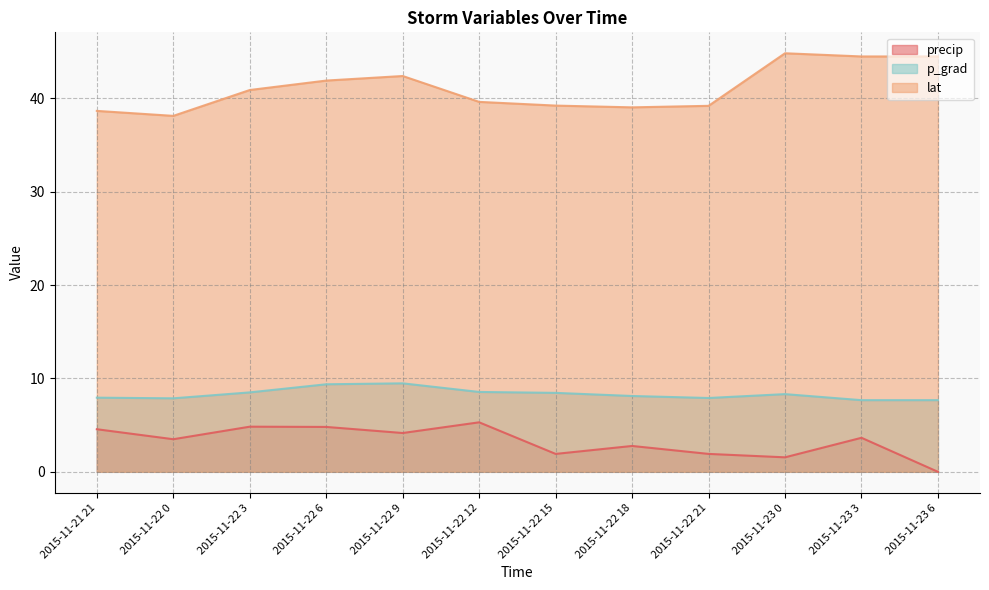

What value does the p_grad series have at 2015-11-23 0?

8.3